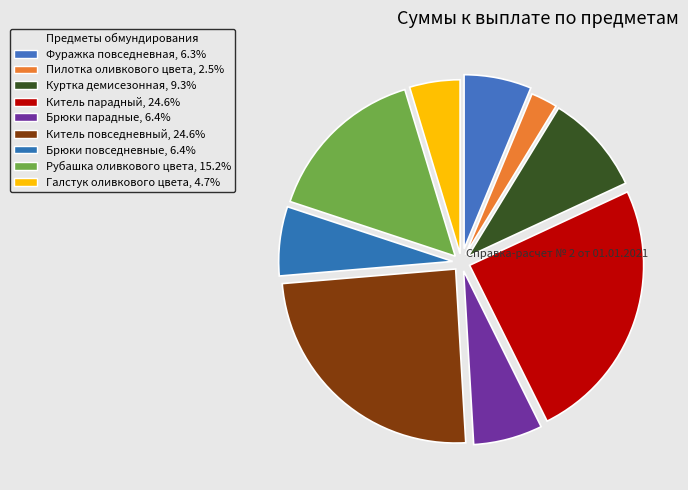

To the nearest percent, what portion does Китель парадный represent?

25%